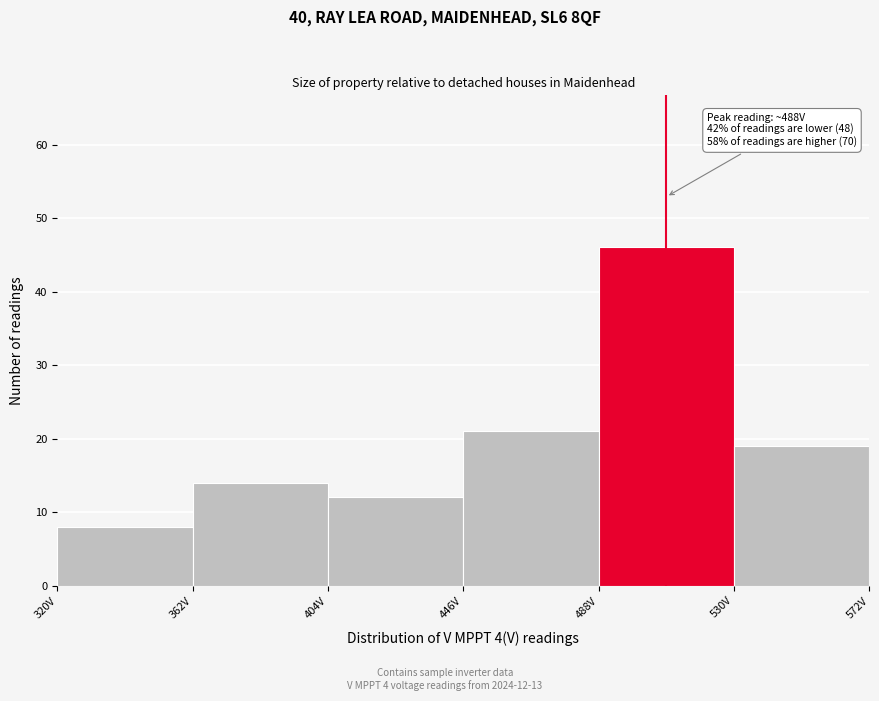

Which range on the x-axis has the tallest bar?

488 to 530